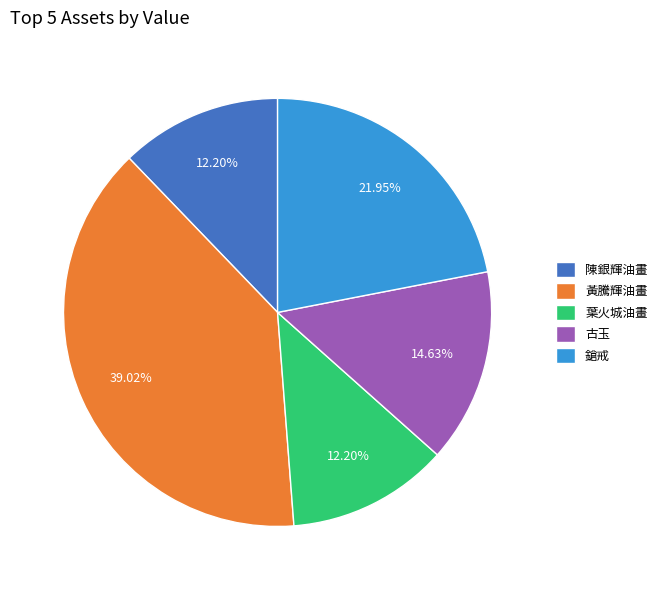

Which slice is the largest?

黃騰輝油畫